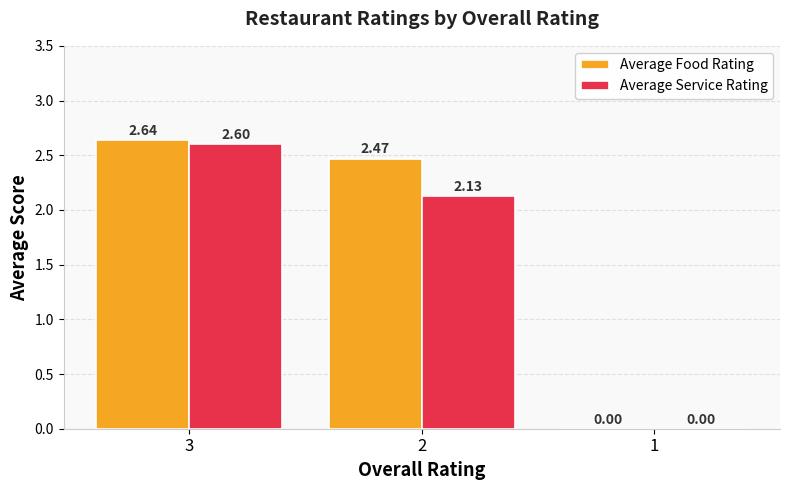

Between 3 and 2, which series saw the biggest shift?

Average Service Rating